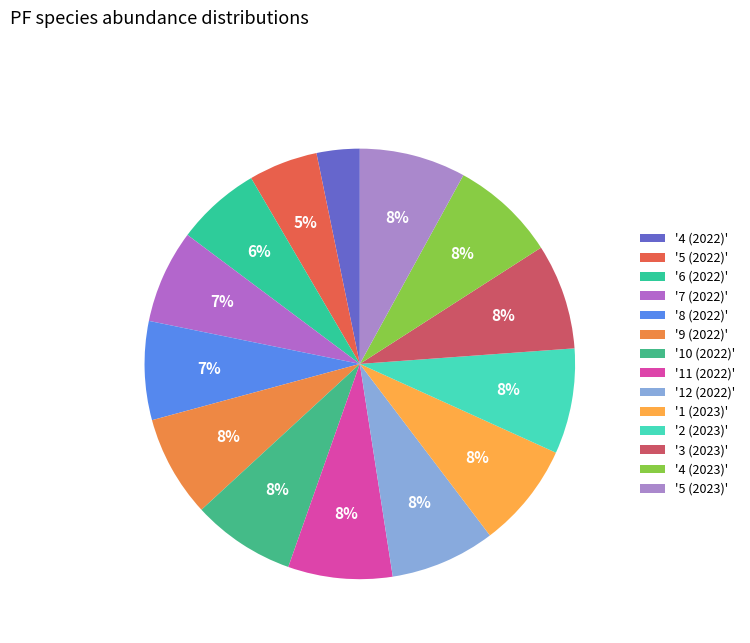

To the nearest percent, what is the average slice percentage?

7%